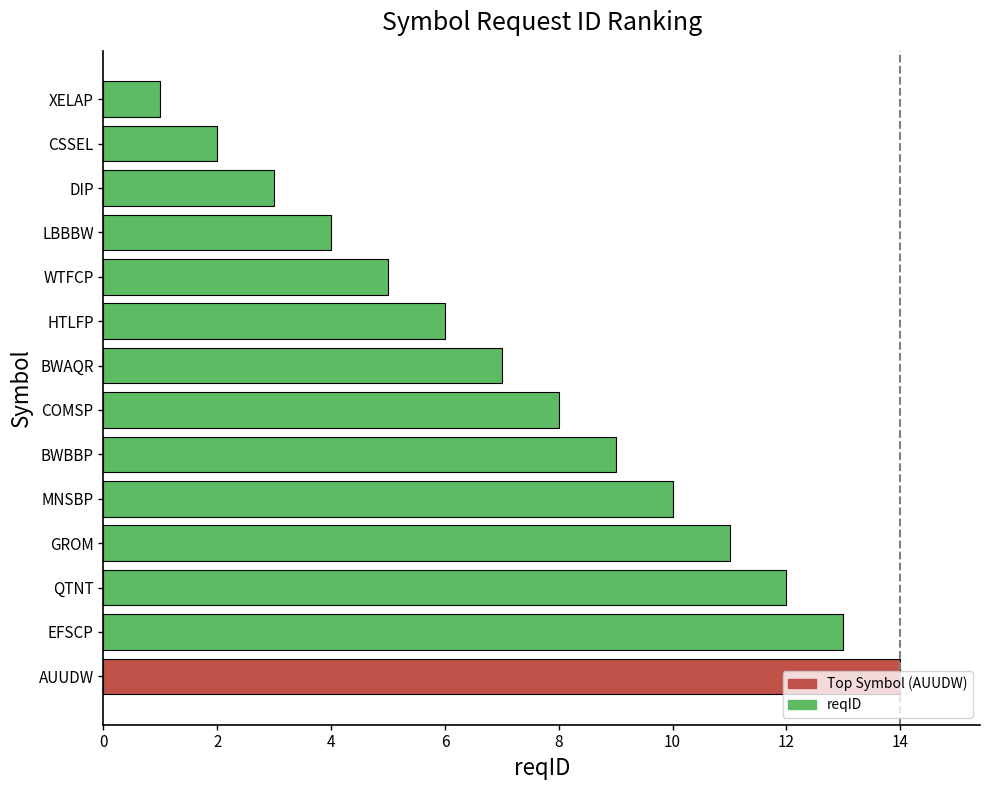

Are the bars grouped side by side (vs. stacked)?

No